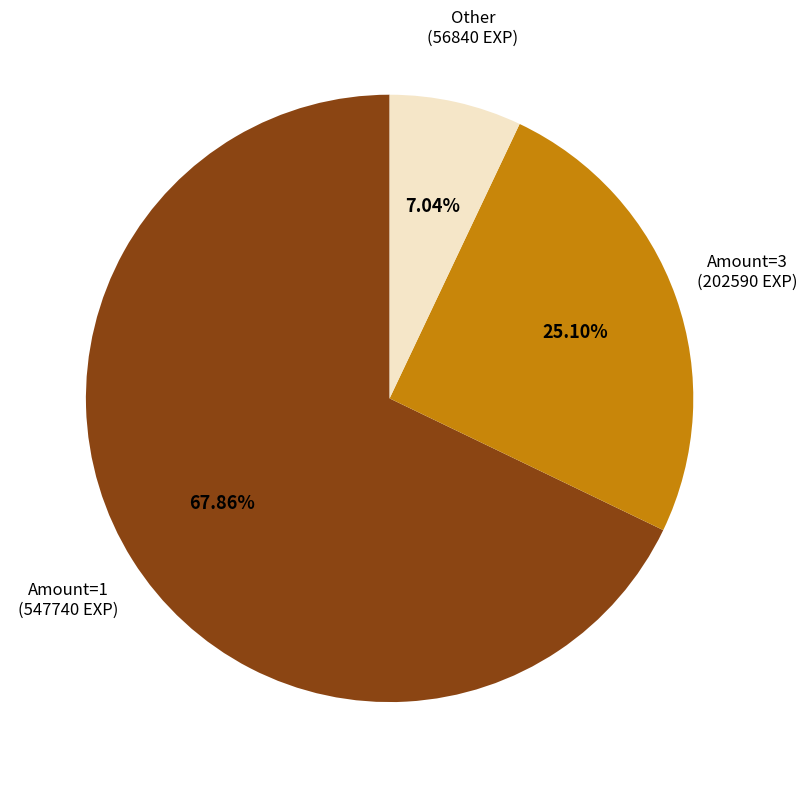

Count the number of slices in the pie.

3